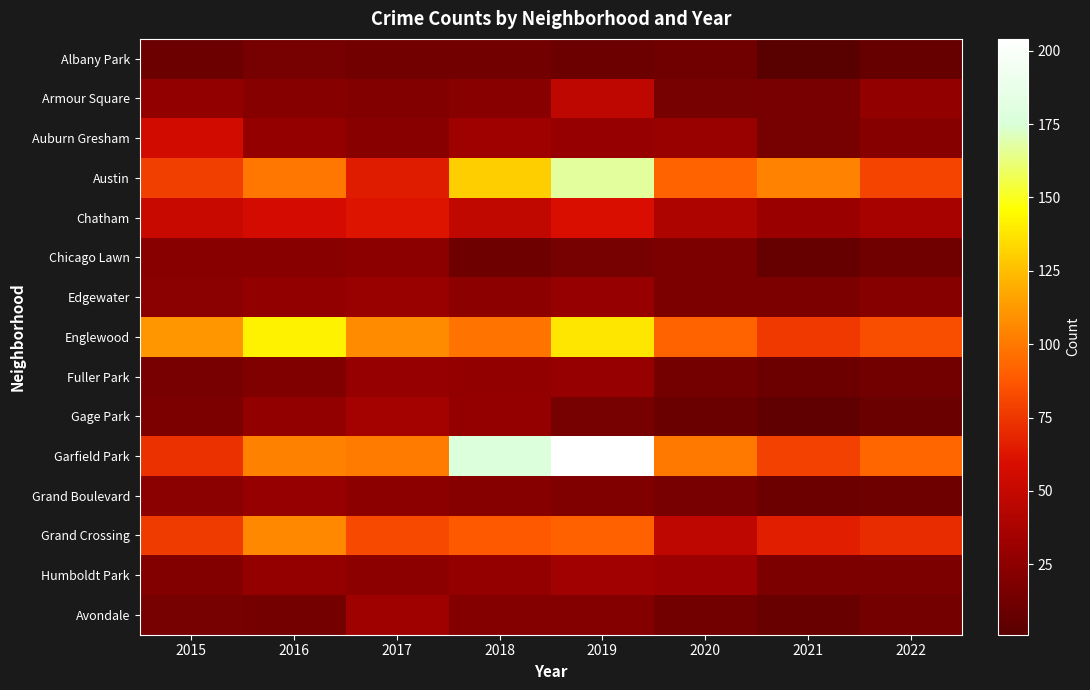

What is the difference between the highest and lowest values at 2021?

103